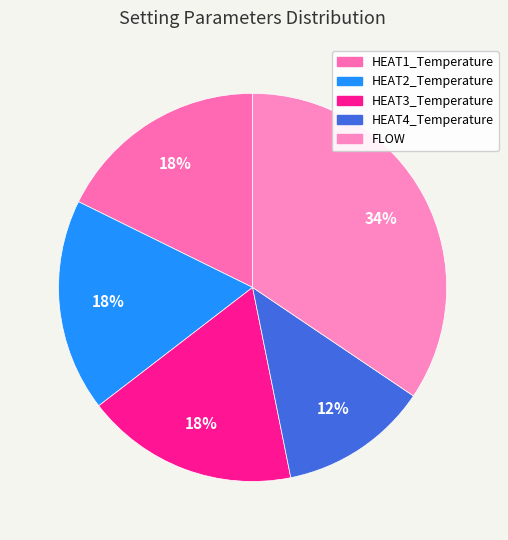

Is there any slice that represents more than half of the pie?

No